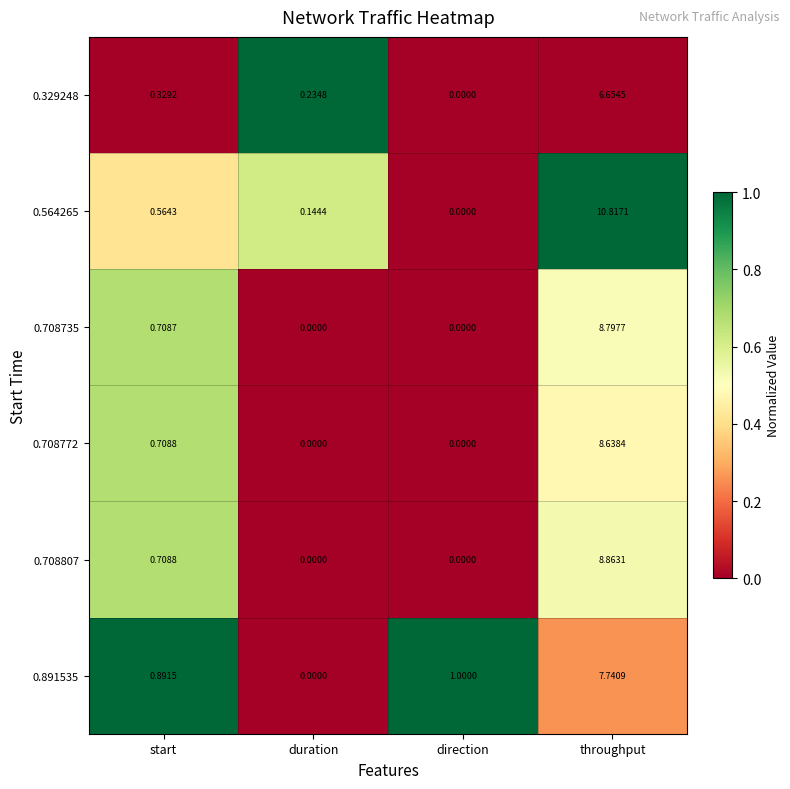

At how many categories does at least one series exceed 0?

4